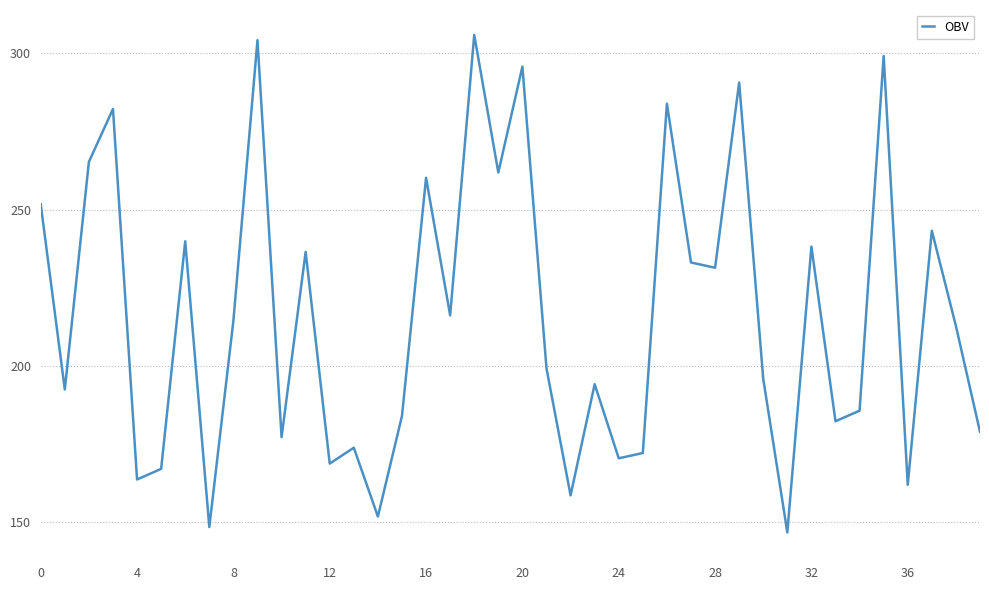

What is the difference between the maximum and minimum values?

159.3